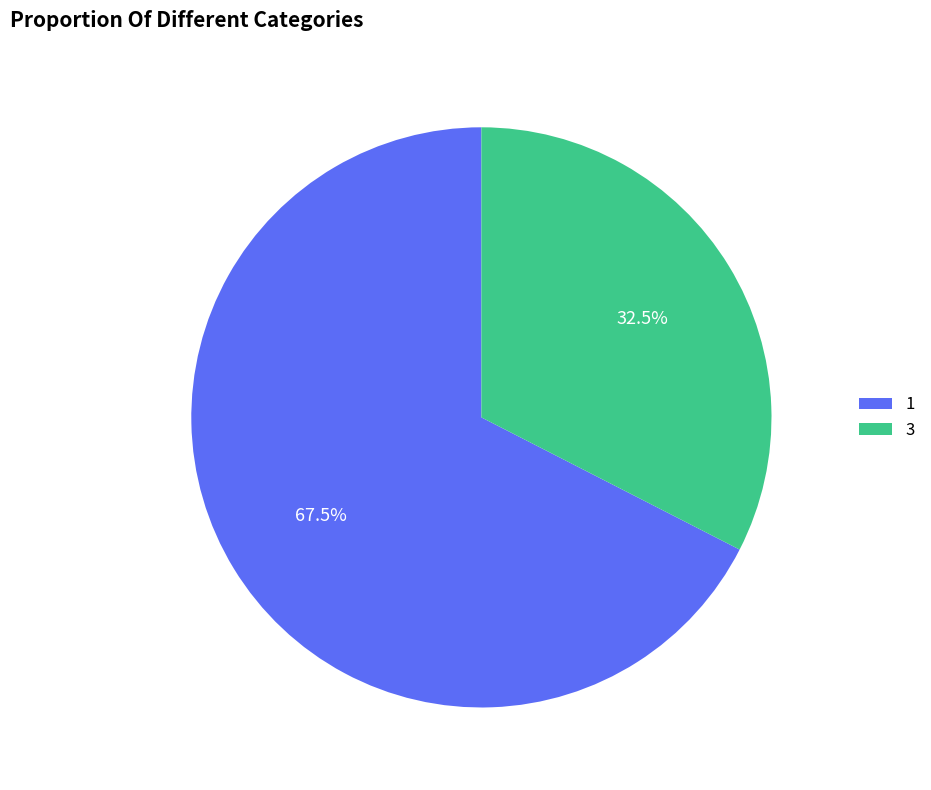

What is the smallest slice in the pie chart?

3